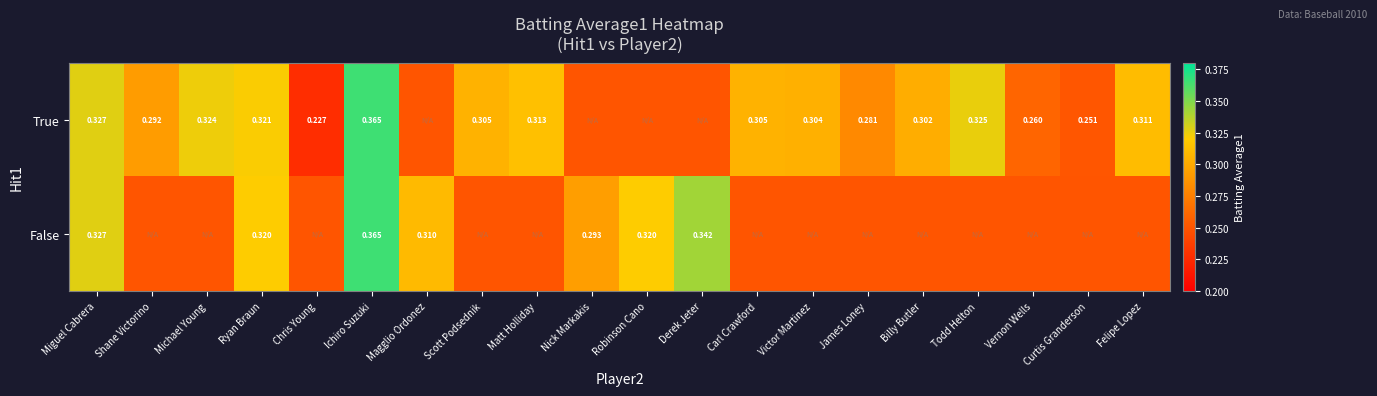

What is the difference between the highest and lowest values at Michael Young?

0.1